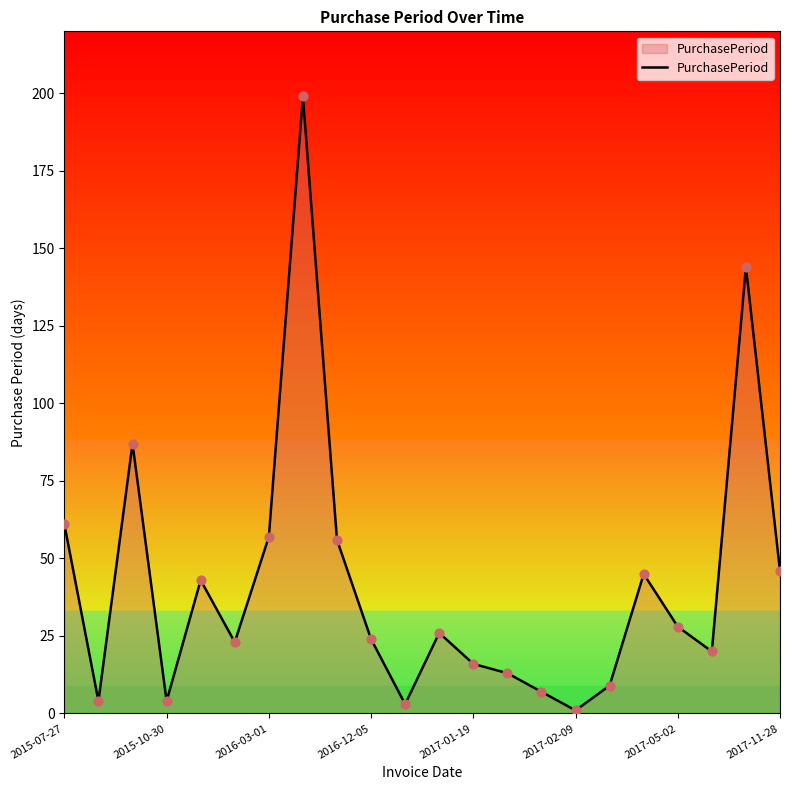

What is the difference between the maximum and minimum values?

198